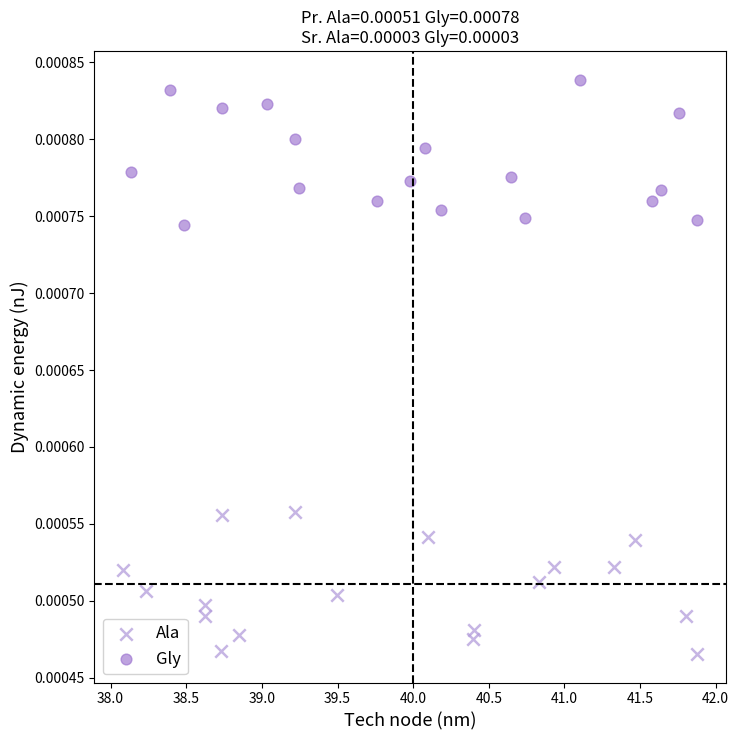

Which series contains the lowest Y value?

Ala